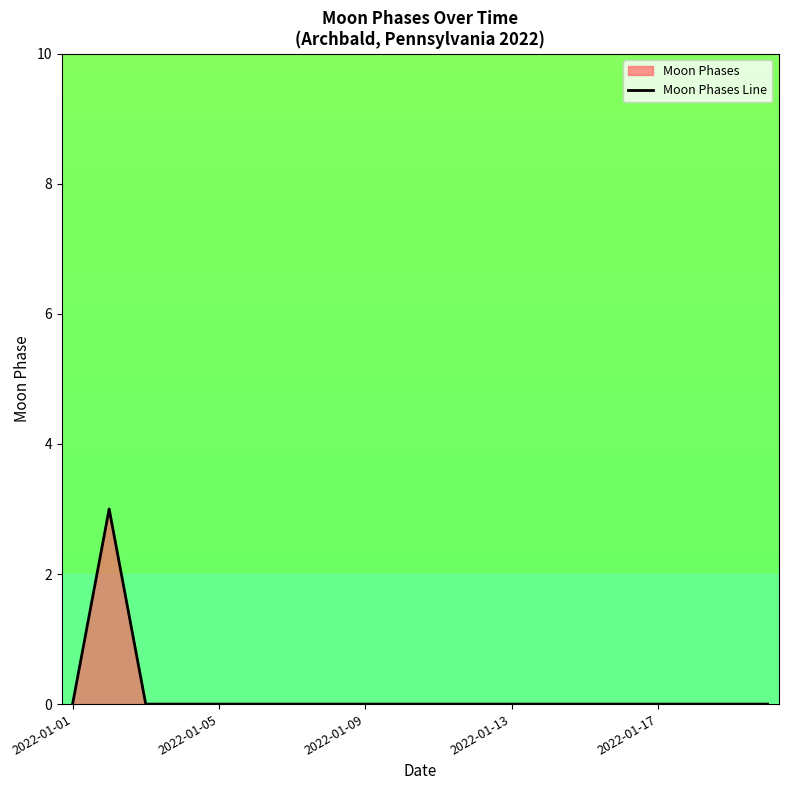

Is it true that the value at 2022-01-05 is 0?

True